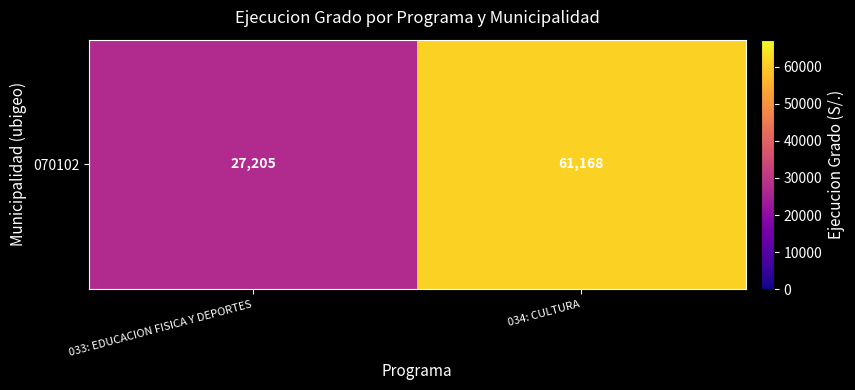

What is the sum of all values?

88373